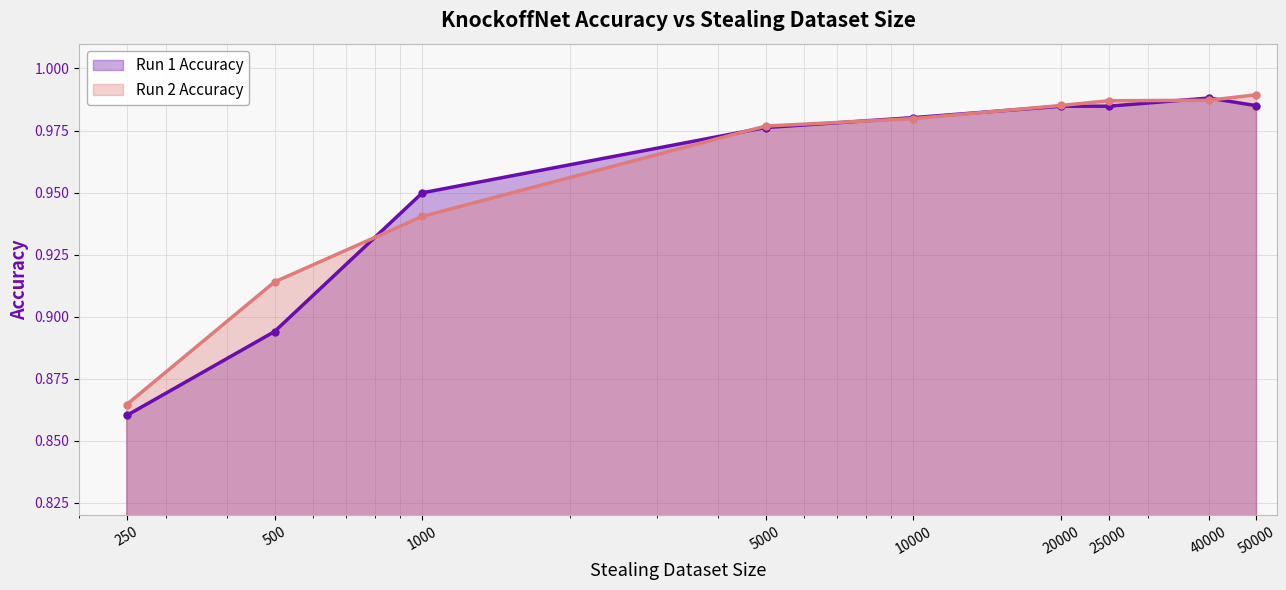

Which series has the largest total across all categories?

Run 2 Accuracy